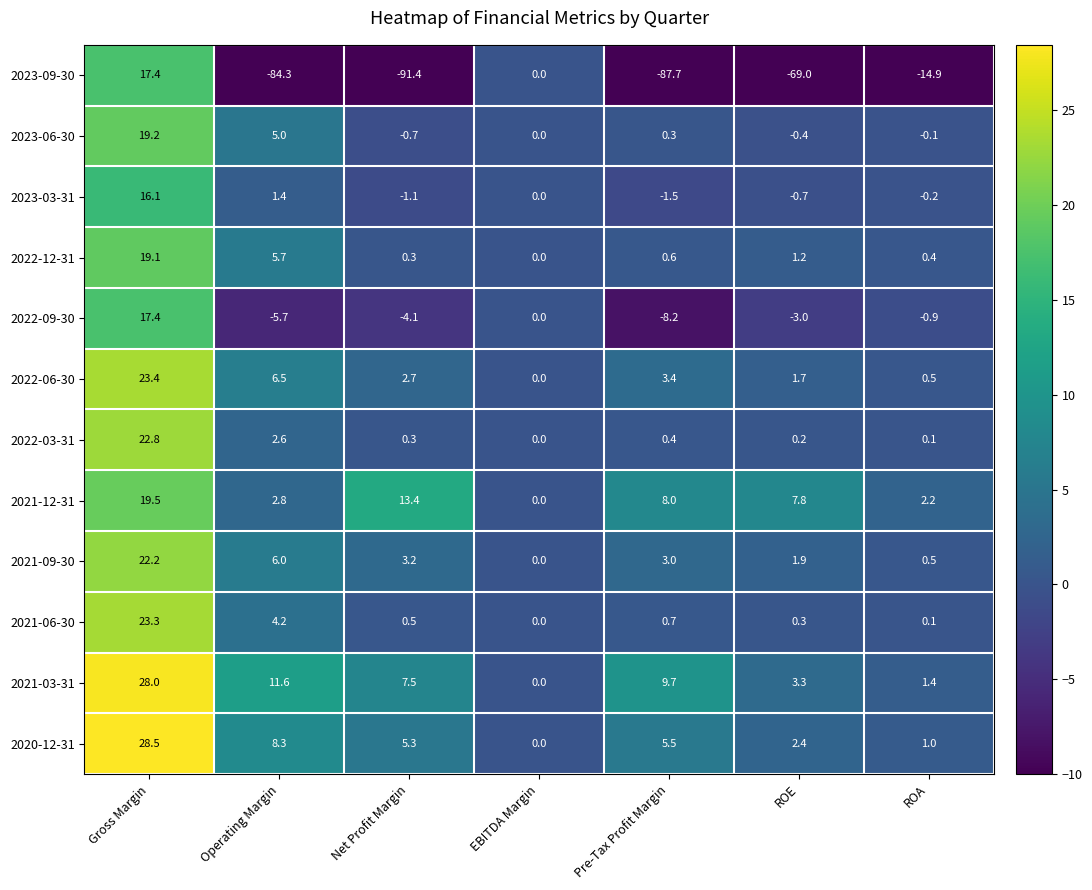

Which series has the widest spread of values?

2023-09-30